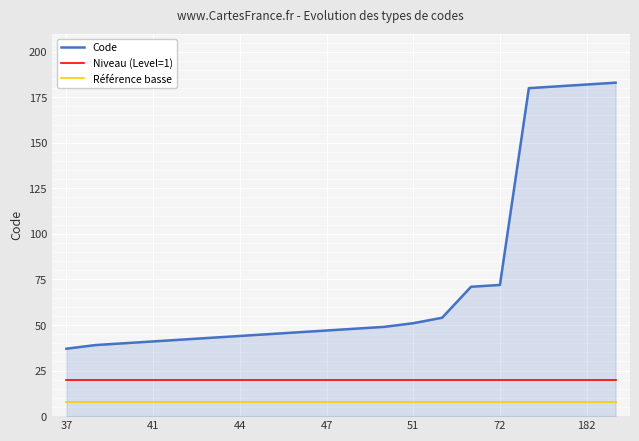

Which series has the largest total across all categories?

Code